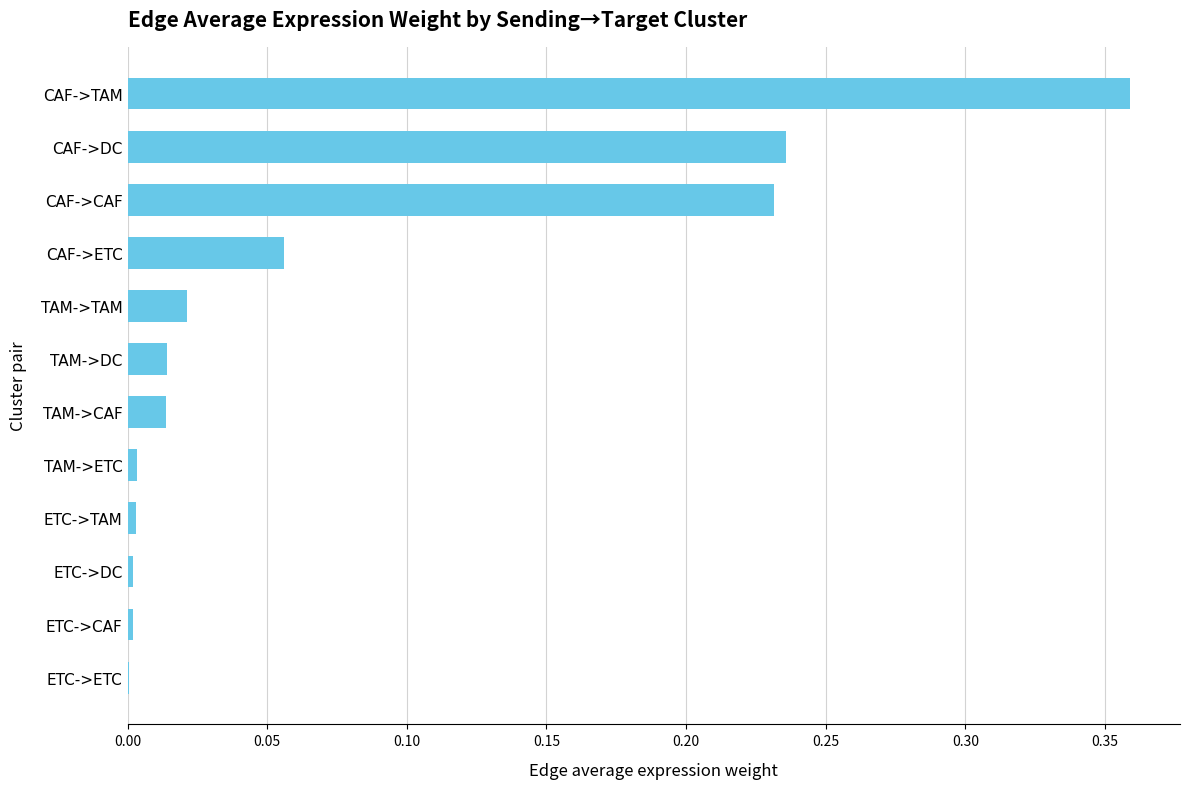

Which category has the highest value across all series?

CAF->TAM